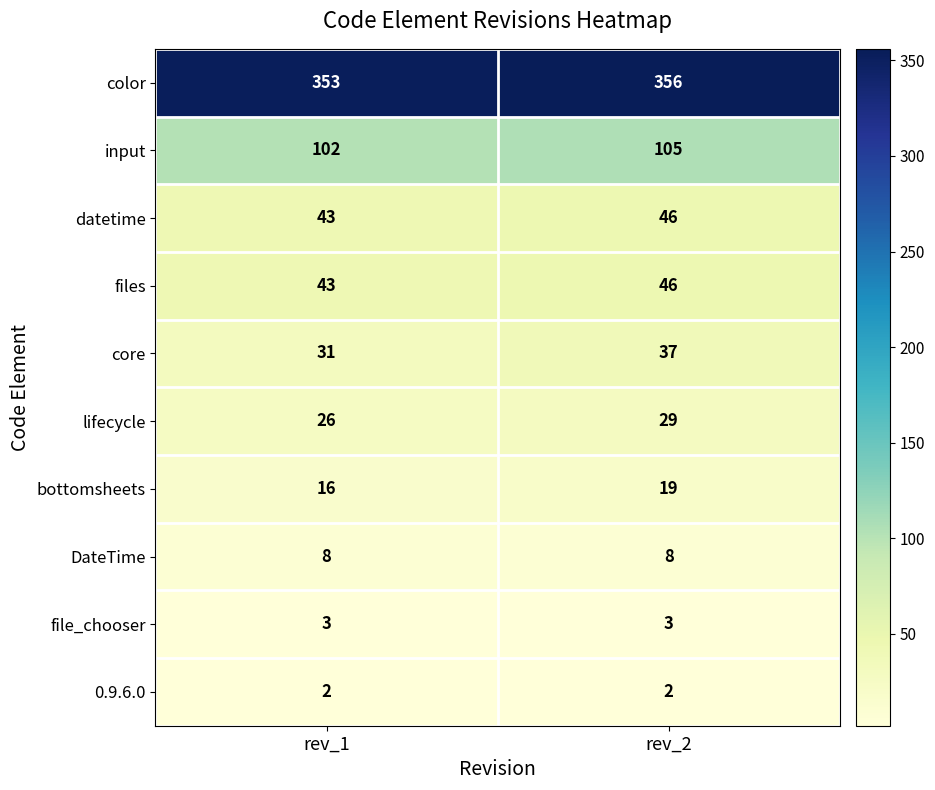

Reading right to left, extract all data points from this chart.

color: rev_2=356	rev_1=353
input: rev_2=105	rev_1=102
datetime: rev_2=46	rev_1=43
files: rev_2=46	rev_1=43
core: rev_2=37	rev_1=31
lifecycle: rev_2=29	rev_1=26
bottomsheets: rev_2=19	rev_1=16
DateTime: rev_2=8	rev_1=8
file_chooser: rev_2=3	rev_1=3
0.9.6.0: rev_2=2	rev_1=2